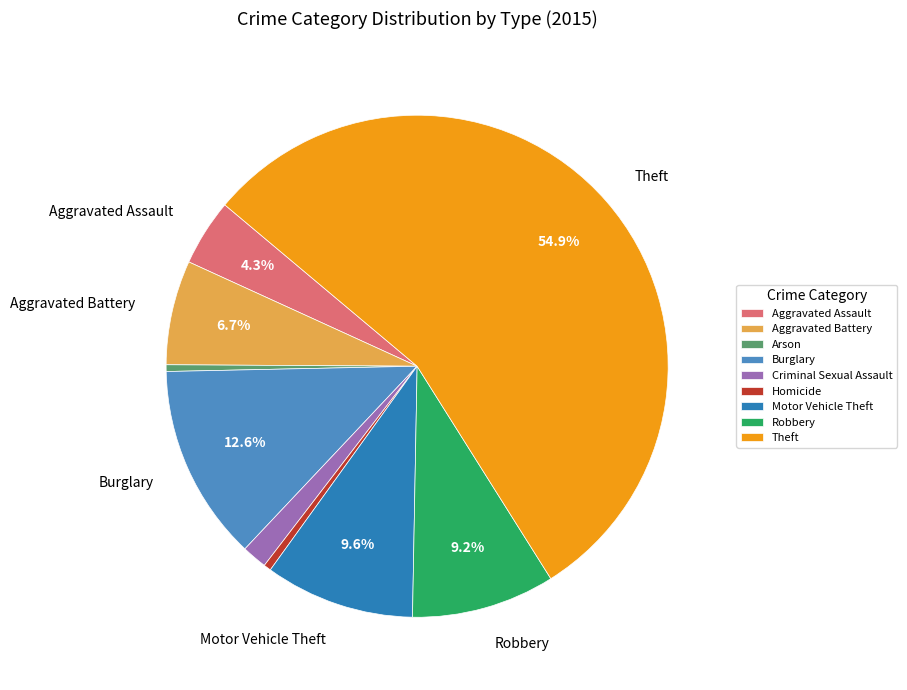

Approximately how many times larger is the value at Motor Vehicle Theft compared to Burglary?

0.8